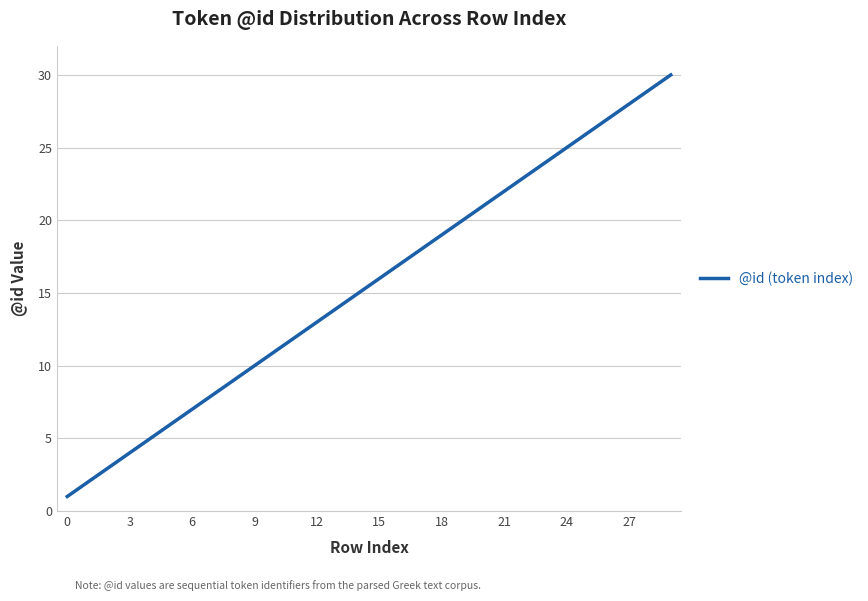

How many lines are shown in the chart?

1